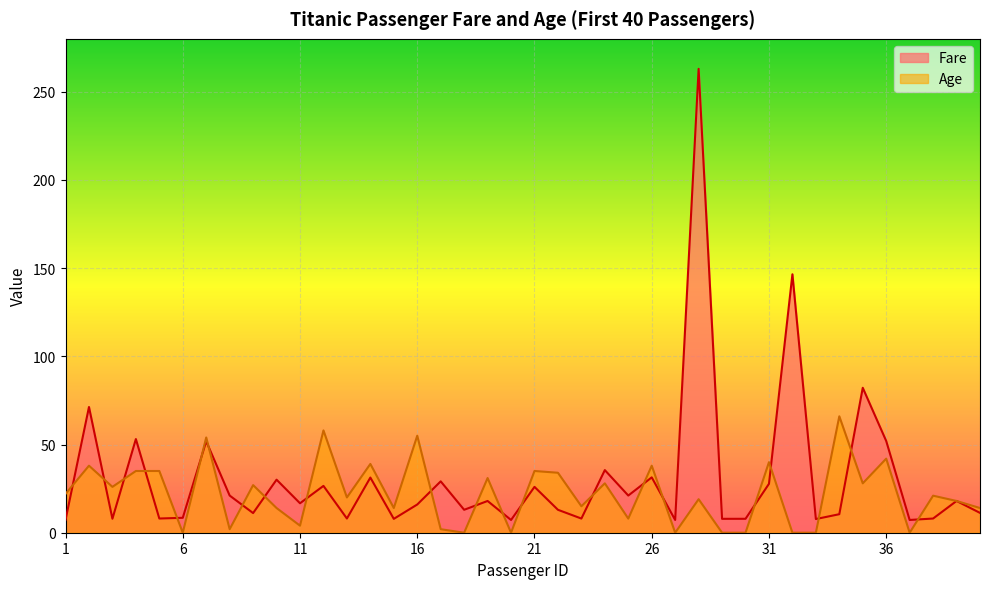

What value does the Age series have at 35?

28.0